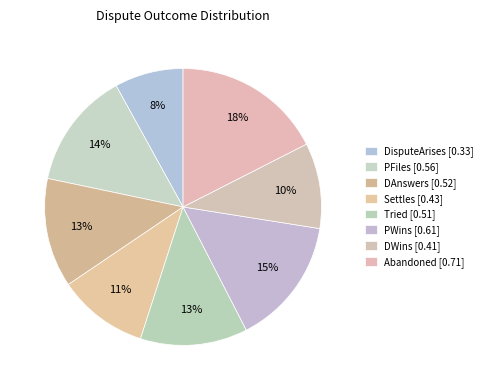

How many slices are in this pie chart?

8